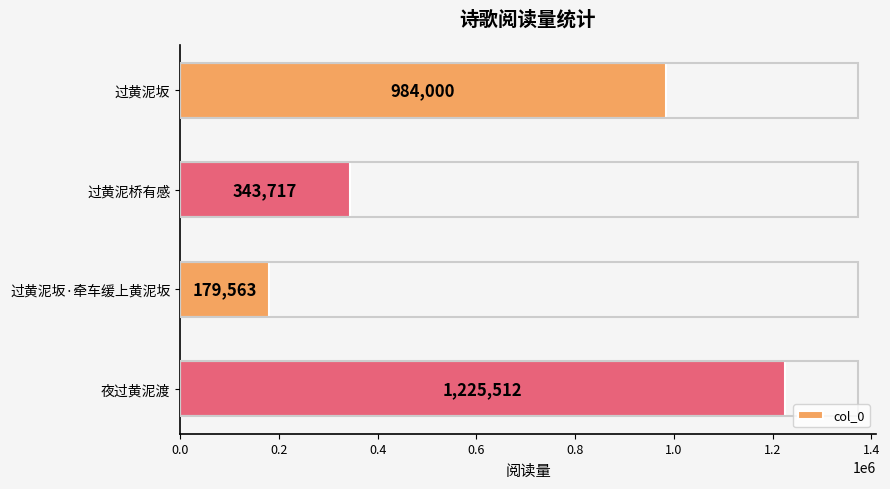

What is the difference between the maximum and minimum values?

1045949